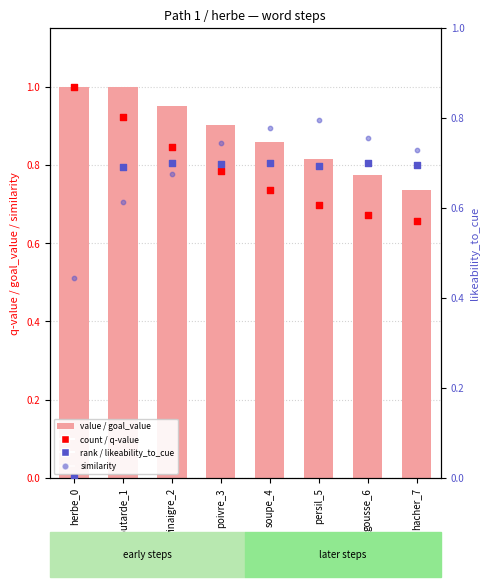

Which series contains the lowest Y value?

rank, Detection Call = likeability_to_cue